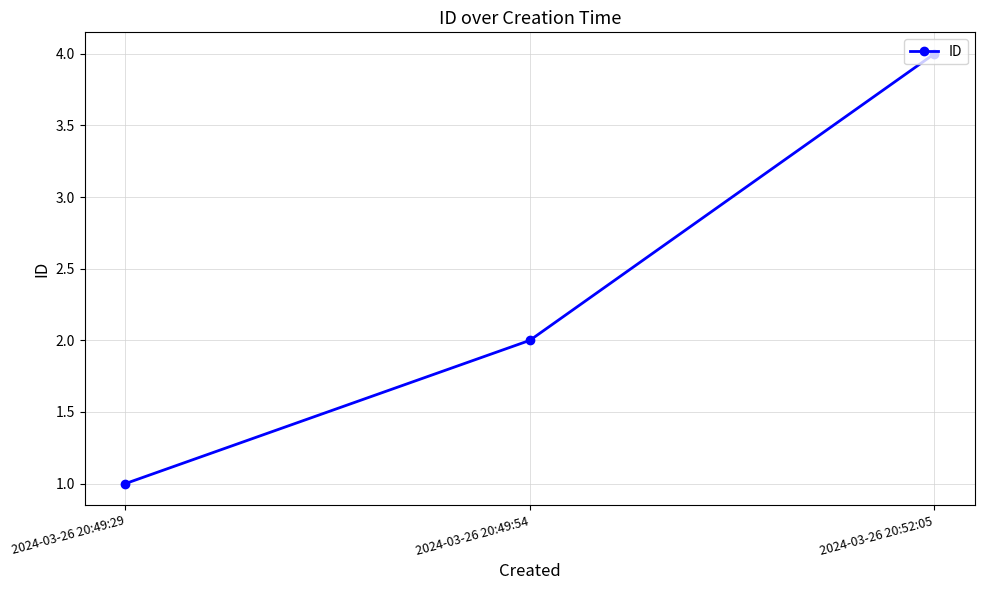

Which category has the lowest value across all series?

2024-03-26 20:49:29